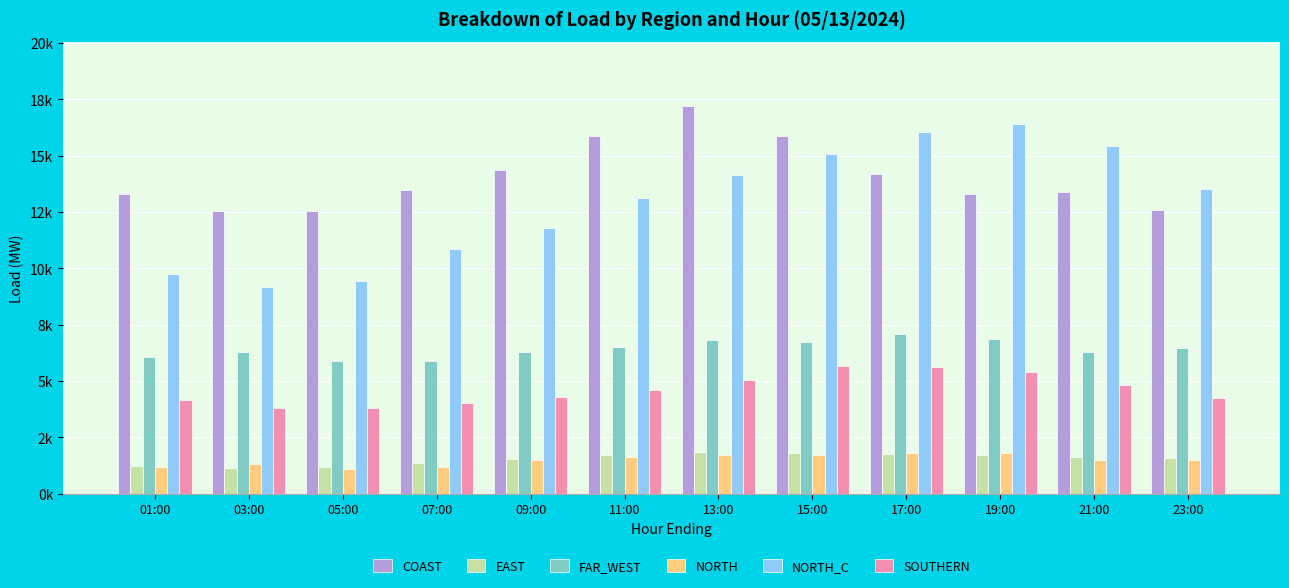

What is the sum of all NORTH_C values?

154809.5